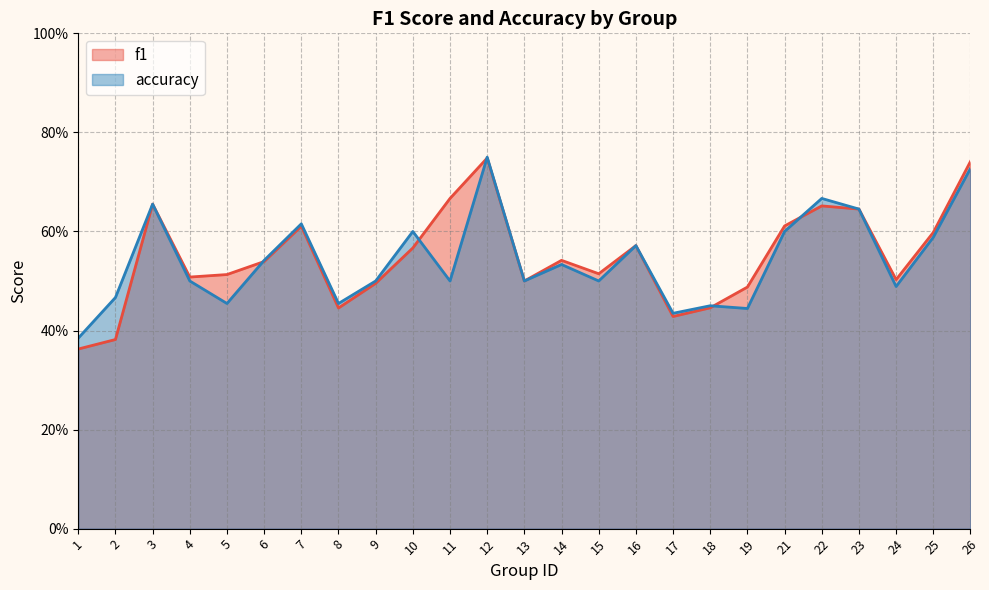

At which label does f1 reach its minimum?

1